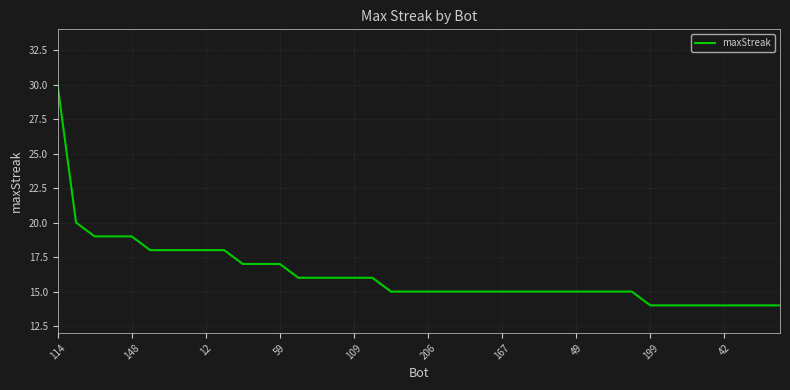

Reading right to left, extract all data points from this chart.

14	14	14	14	14	14	14	14	15	15	15	15	15	15	15	15	15	15	15	15	15	15	16	16	16	16	16	17	17	17	18	18	18	18	18	19	19	19	20	30